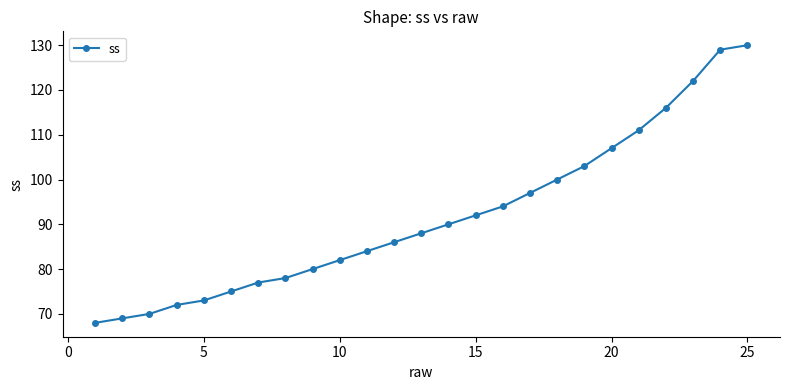

Does the chart display data point markers on the line(s)?

Yes